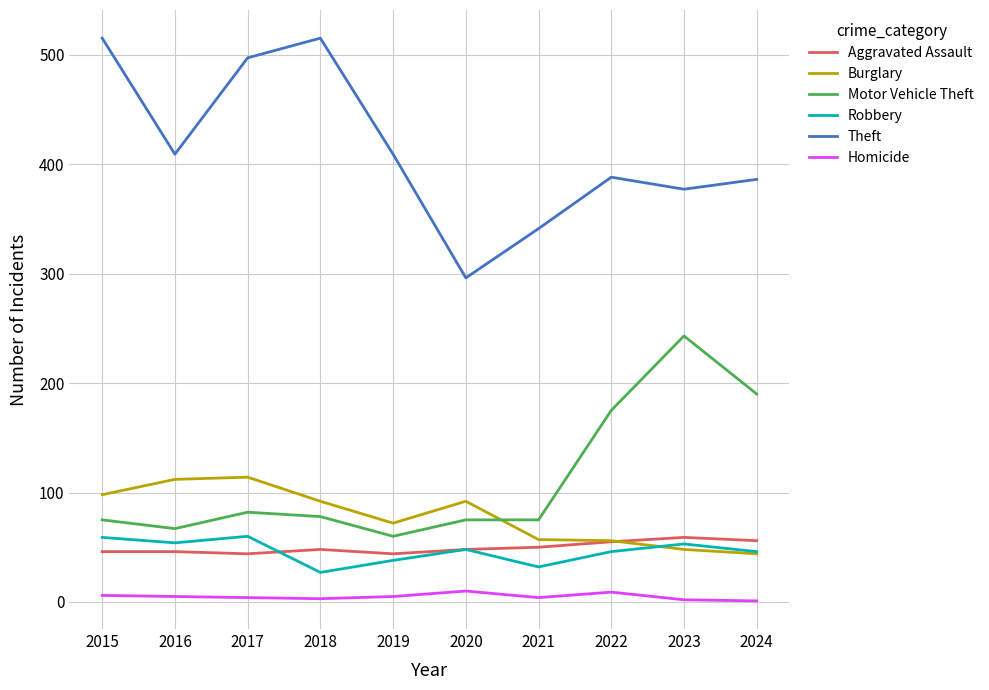

True or false: Homicide has a value of 1 at 2024.

True